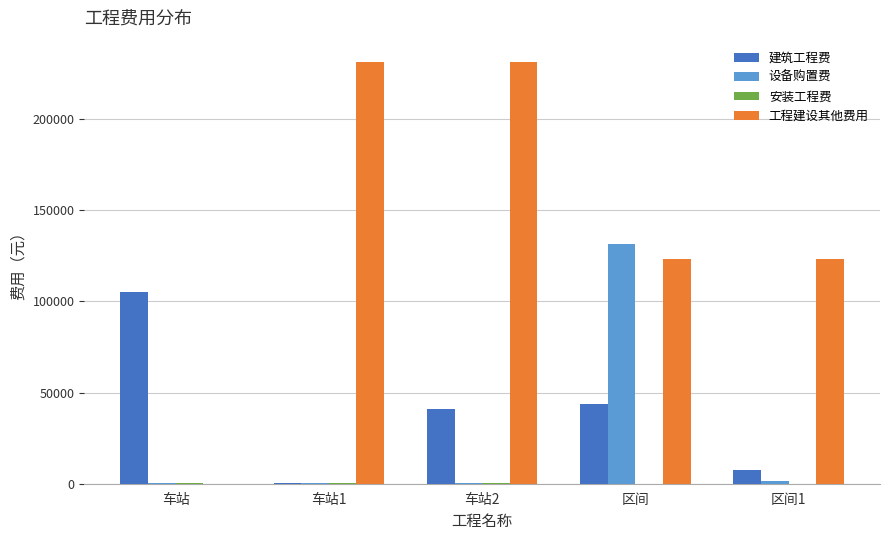

Does the chart contain stacked bars?

No